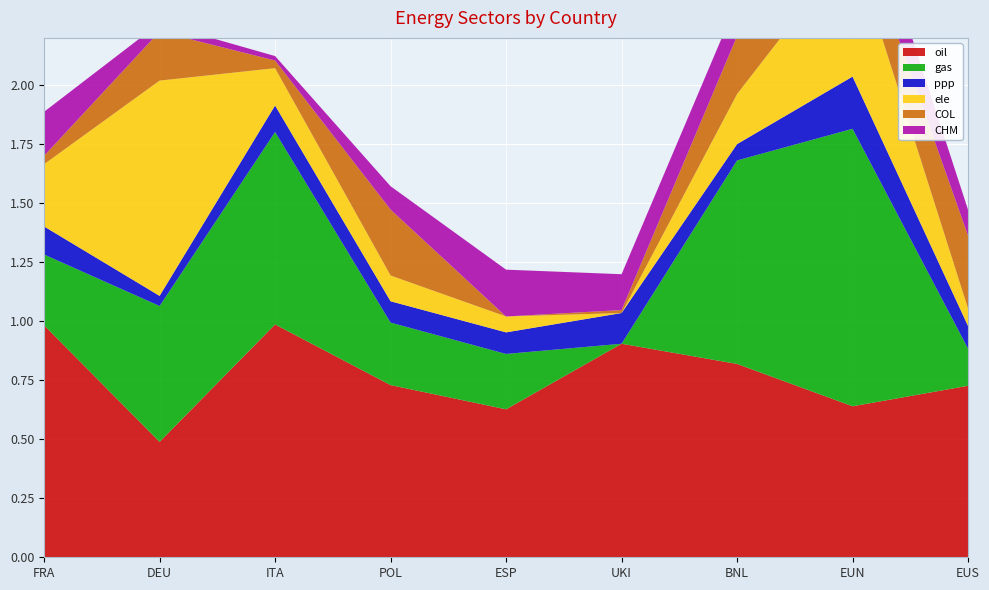

Reading left to right, list all the values displayed in this chart.

oil: FRA=1.0	DEU=0.5	ITA=1.0	POL=0.7	ESP=0.6	UKI=0.9	BNL=0.8	EUN=0.6	EUS=0.7
gas: FRA=0.3	DEU=0.6	ITA=0.8	POL=0.3	ESP=0.2	UKI=0.0	BNL=0.9	EUN=1.2	EUS=0.2
ppp: FRA=0.1	DEU=0.0	ITA=0.1	POL=0.1	ESP=0.1	UKI=0.1	BNL=0.1	EUN=0.2	EUS=0.1
ele: FRA=0.3	DEU=0.9	ITA=0.2	POL=0.1	ESP=0.1	UKI=0.0	BNL=0.2	EUN=0.6	EUS=0.1
COL: FRA=0.0	DEU=0.2	ITA=0.0	POL=0.3	ESP=0.0	UKI=0.0	BNL=0.2	EUN=0.2	EUS=0.3
CHM: FRA=0.2	DEU=0.0	ITA=0.0	POL=0.1	ESP=0.2	UKI=0.2	BNL=0.1	EUN=0.2	EUS=0.1